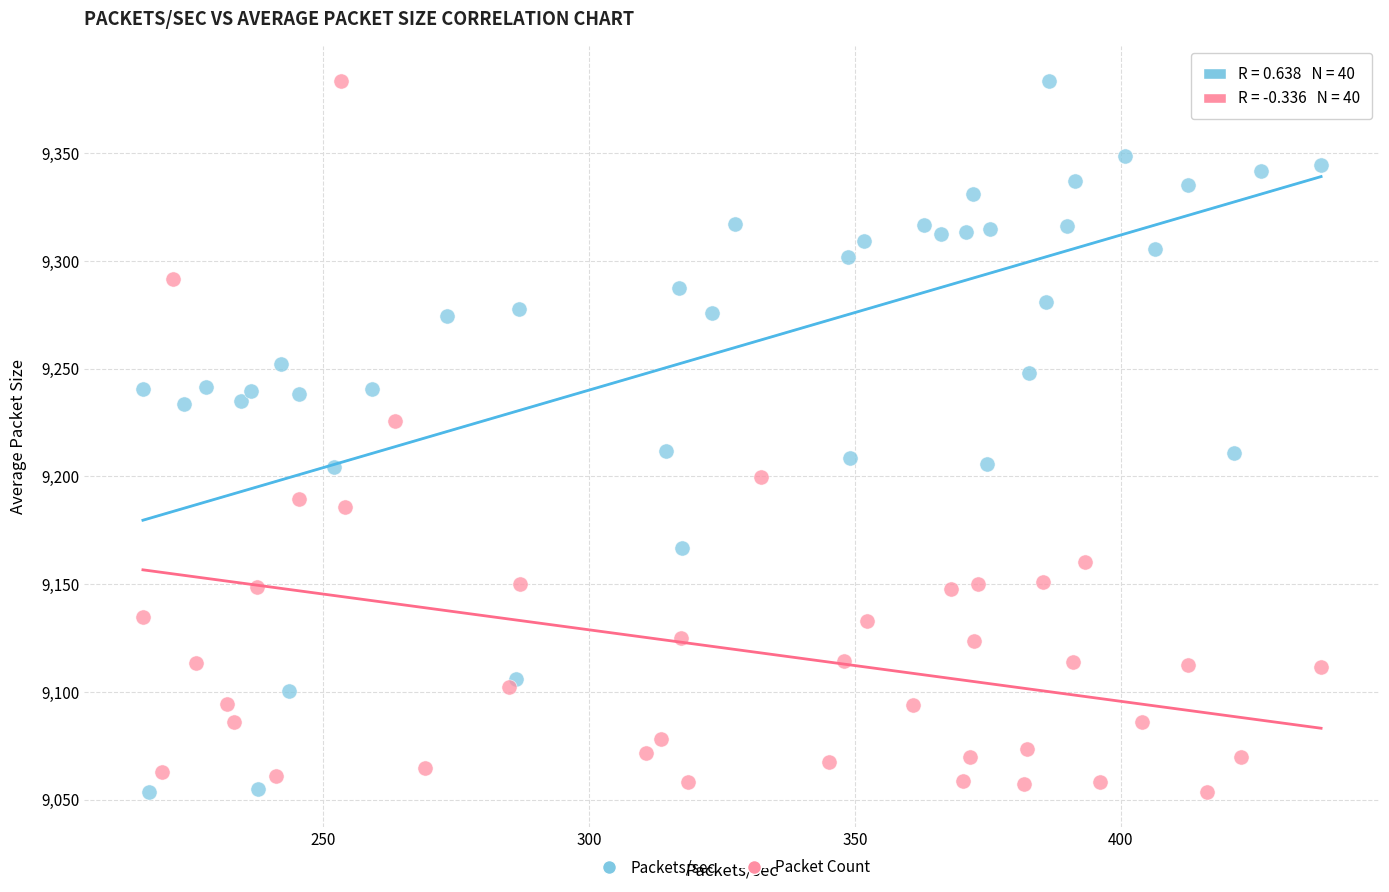

What are all the series names shown in the legend?

Packets/sec, Packet Count